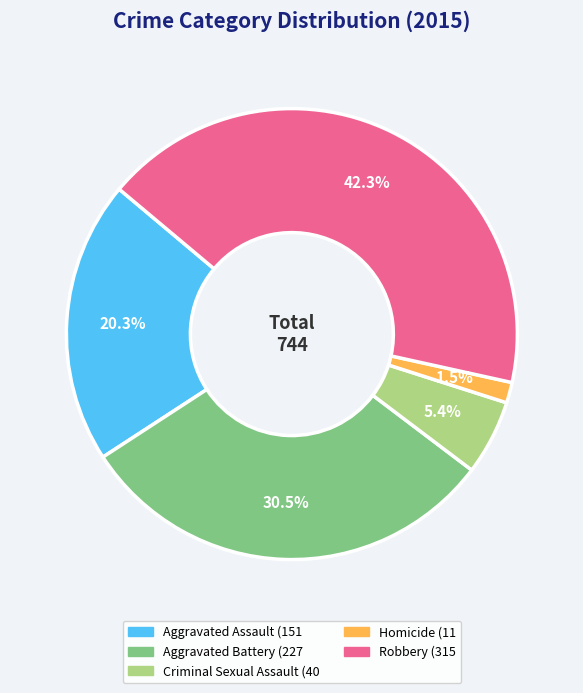

How many segments does this pie chart have?

5